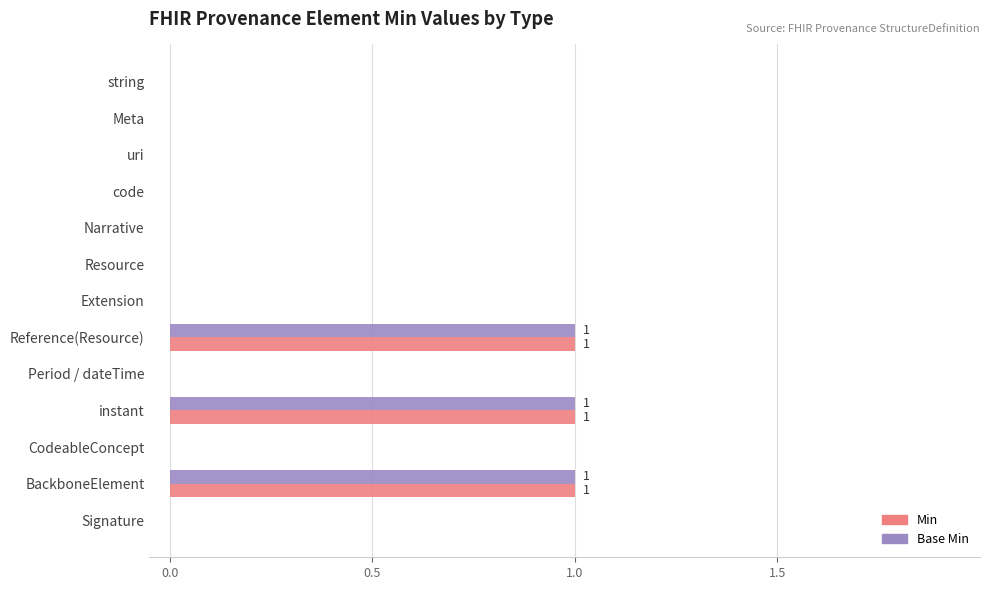

What is the sum of all Min values?

3